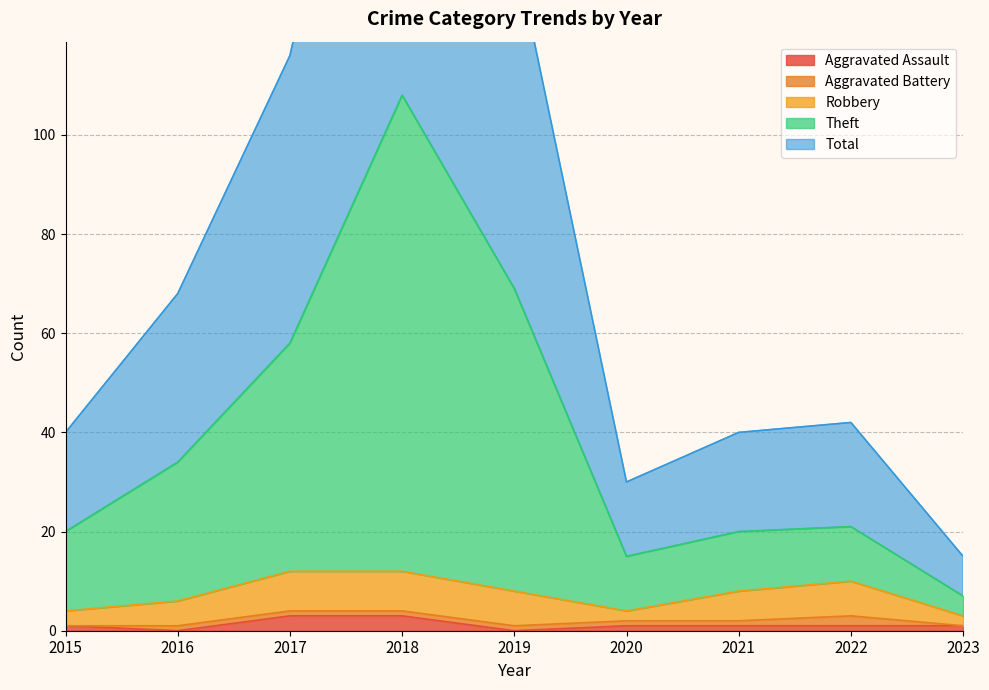

Which series has the largest range (max minus min)?

Theft